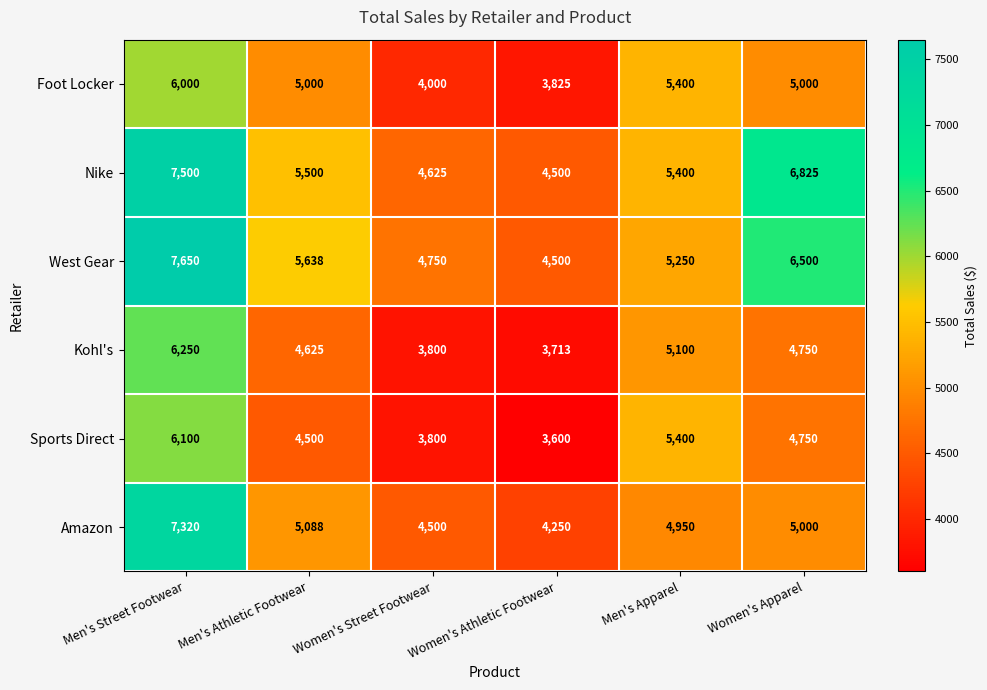

What is the smallest value displayed?

3600